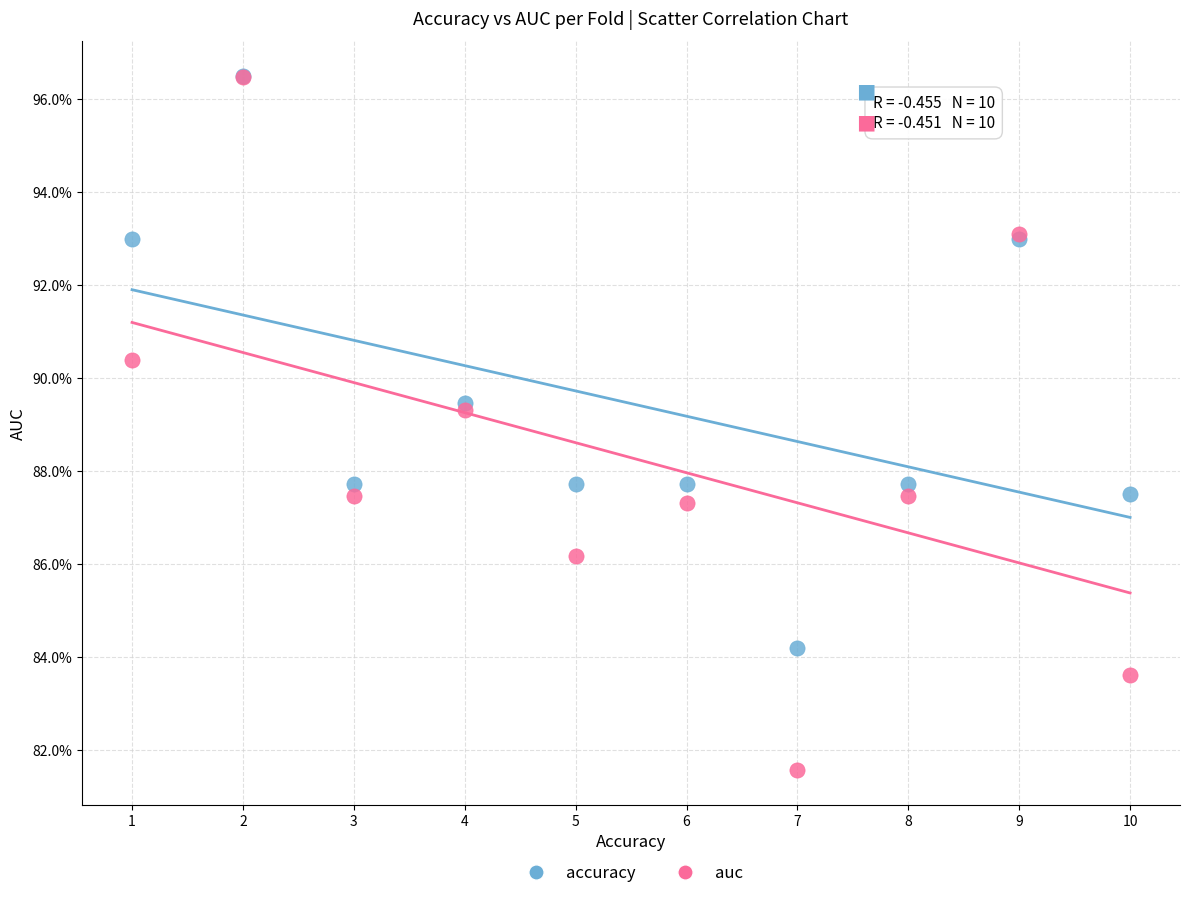

What are all the series names shown in the legend?

accuracy, auc